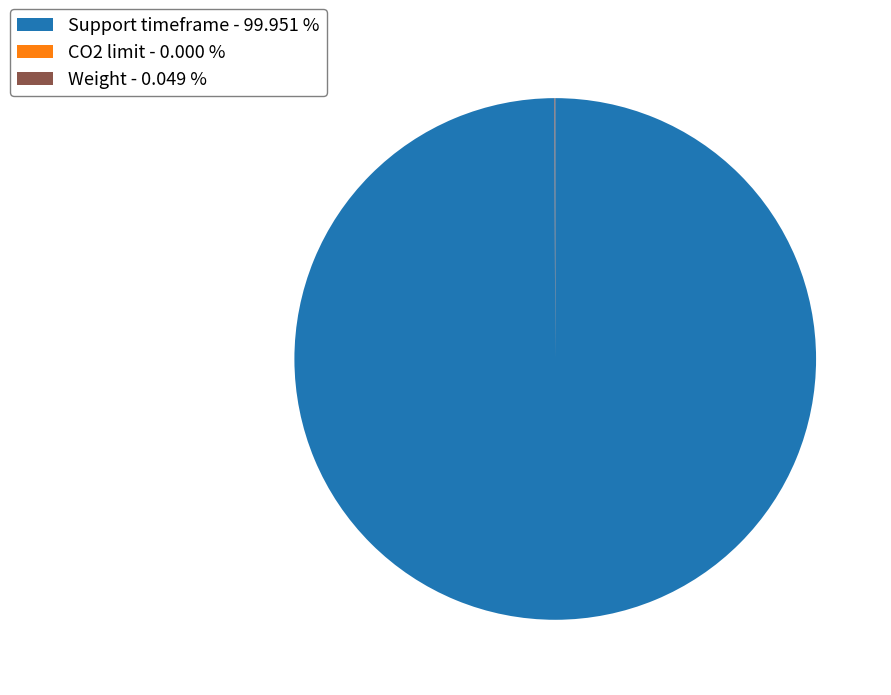

Is there a majority slice in this chart?

Yes